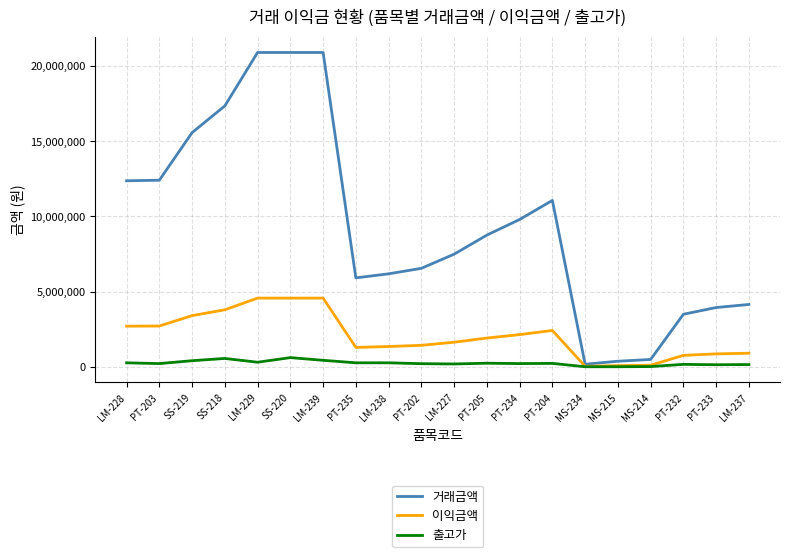

Rank the series at SS-218 from highest to lowest value.

거래금액, 이익금액, 출고가